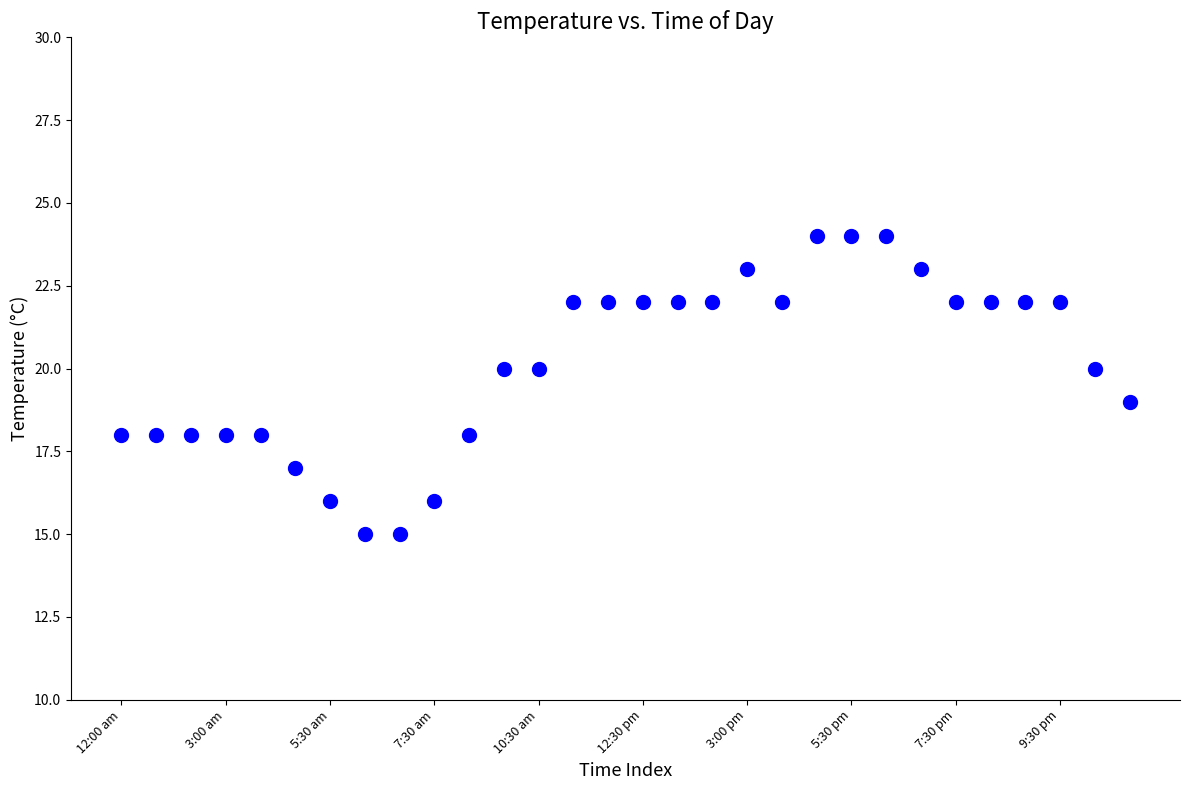

What is the range of Y values (max minus min)?

9